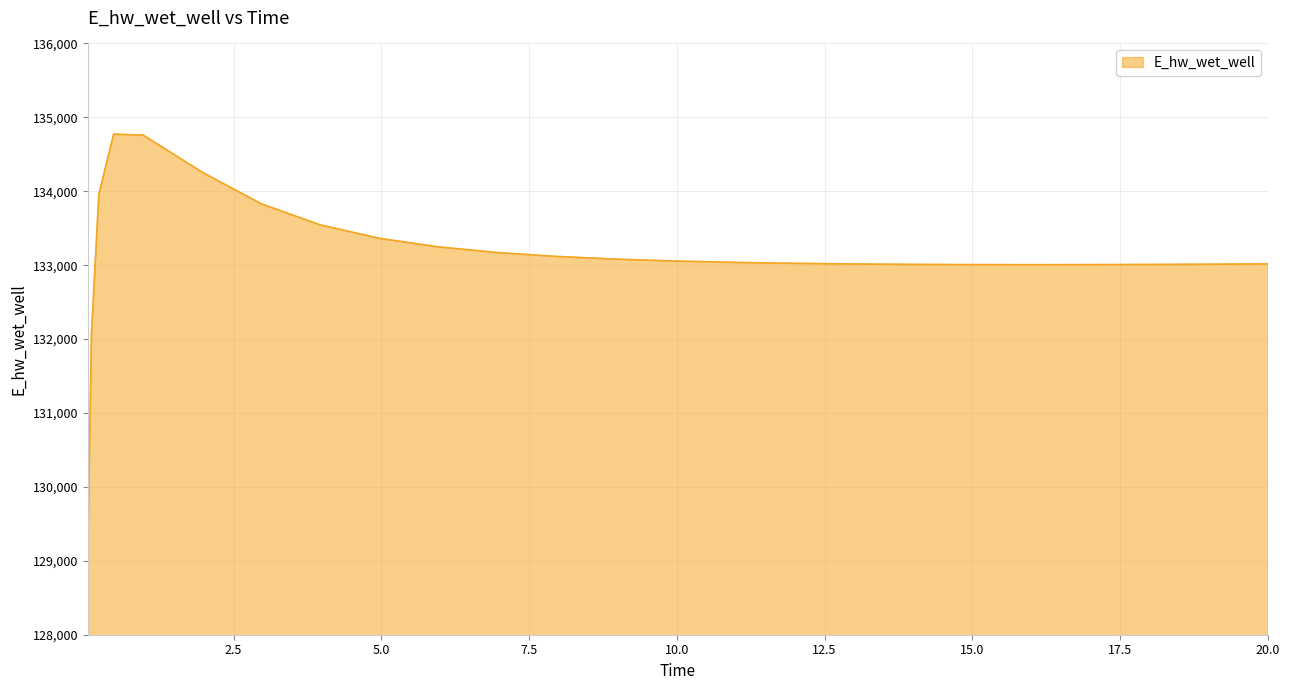

What is the greatest value displayed?

134772.7